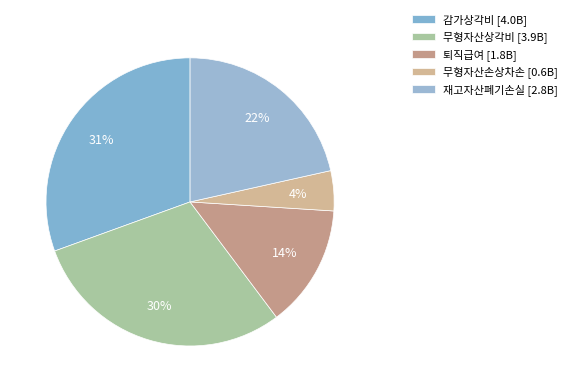

How many segments does this pie chart have?

5